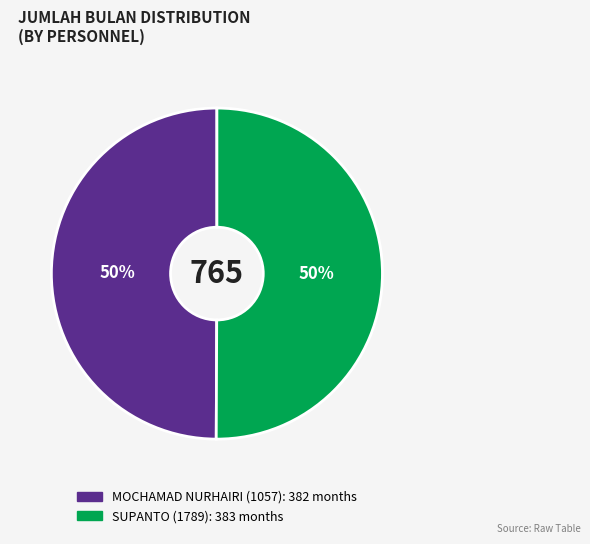

Is the sum of MOCHAMAD NURHAIRI (1057) and SUPANTO (1789) greater than half?

Yes